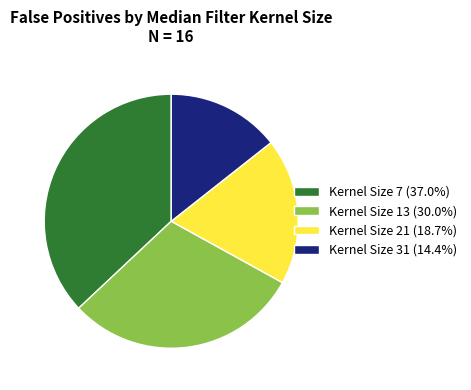

Does any single category account for the majority?

No